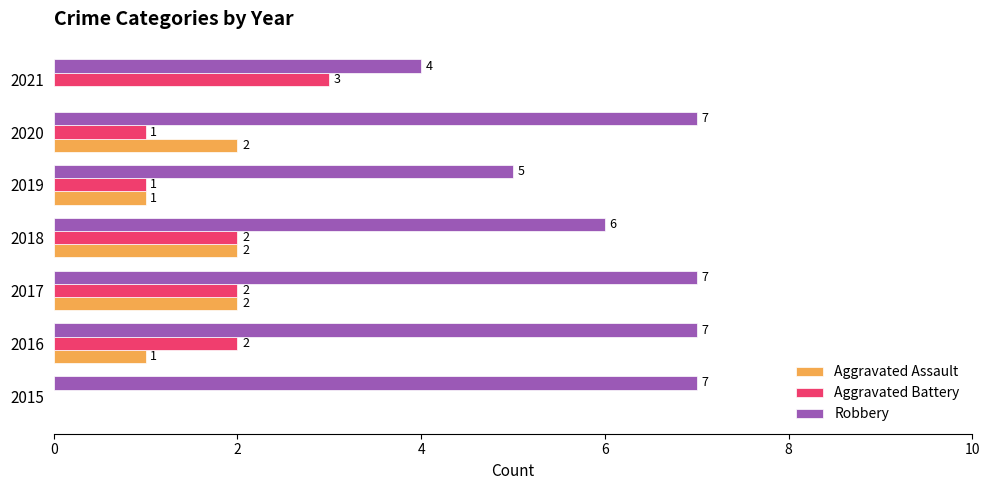

The Aggravated Assault series shows 0 at 2021. True or false?

True